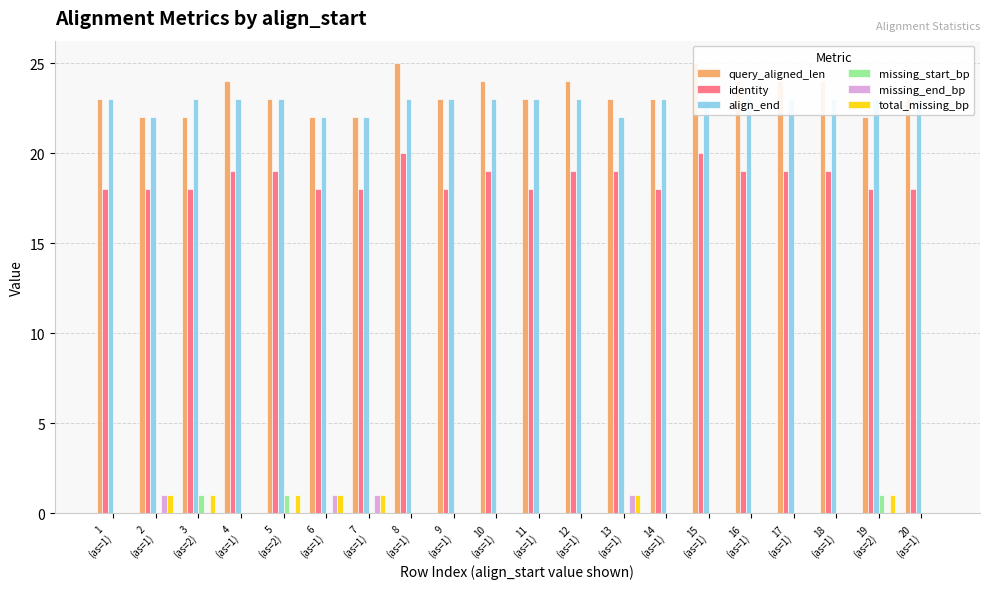

Which series has the widest spread of values?

query_aligned_len